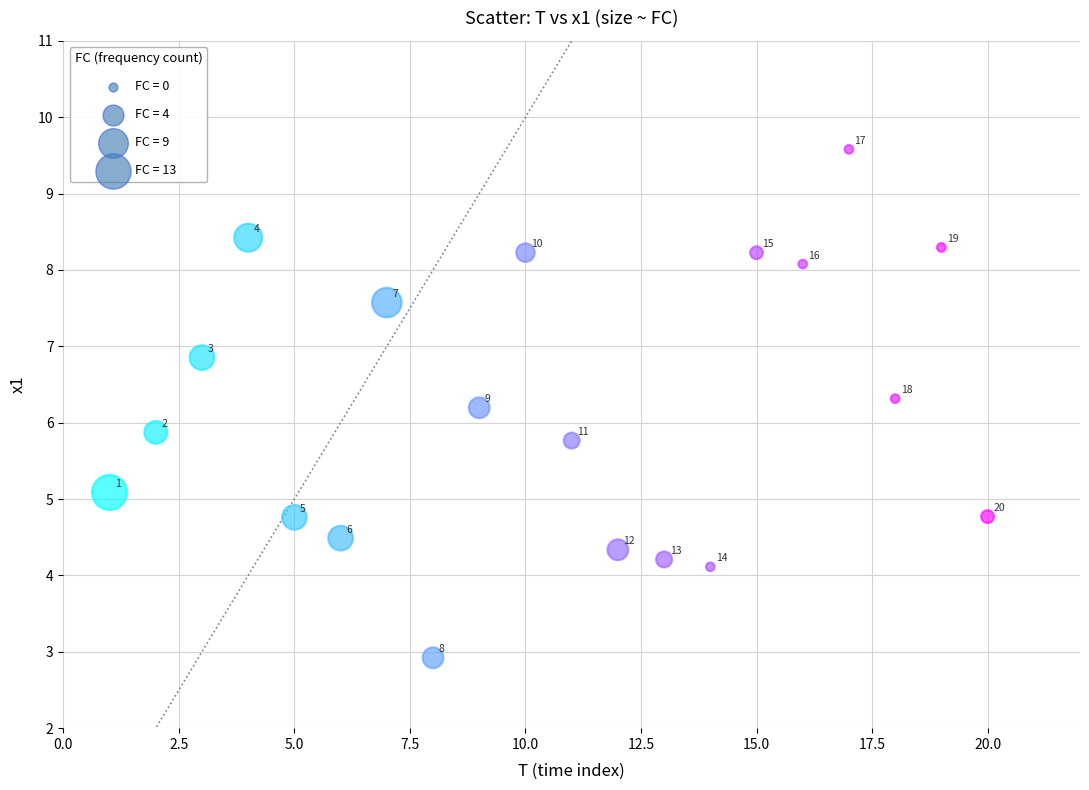

What is the range of X values (max minus min)?

19.0